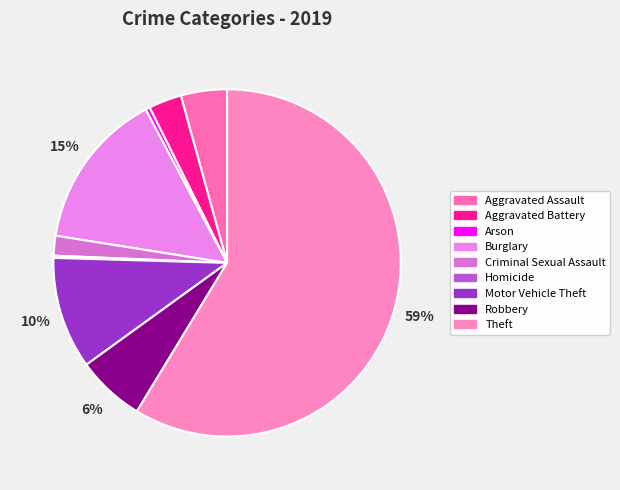

Which slice is the smallest?

Homicide